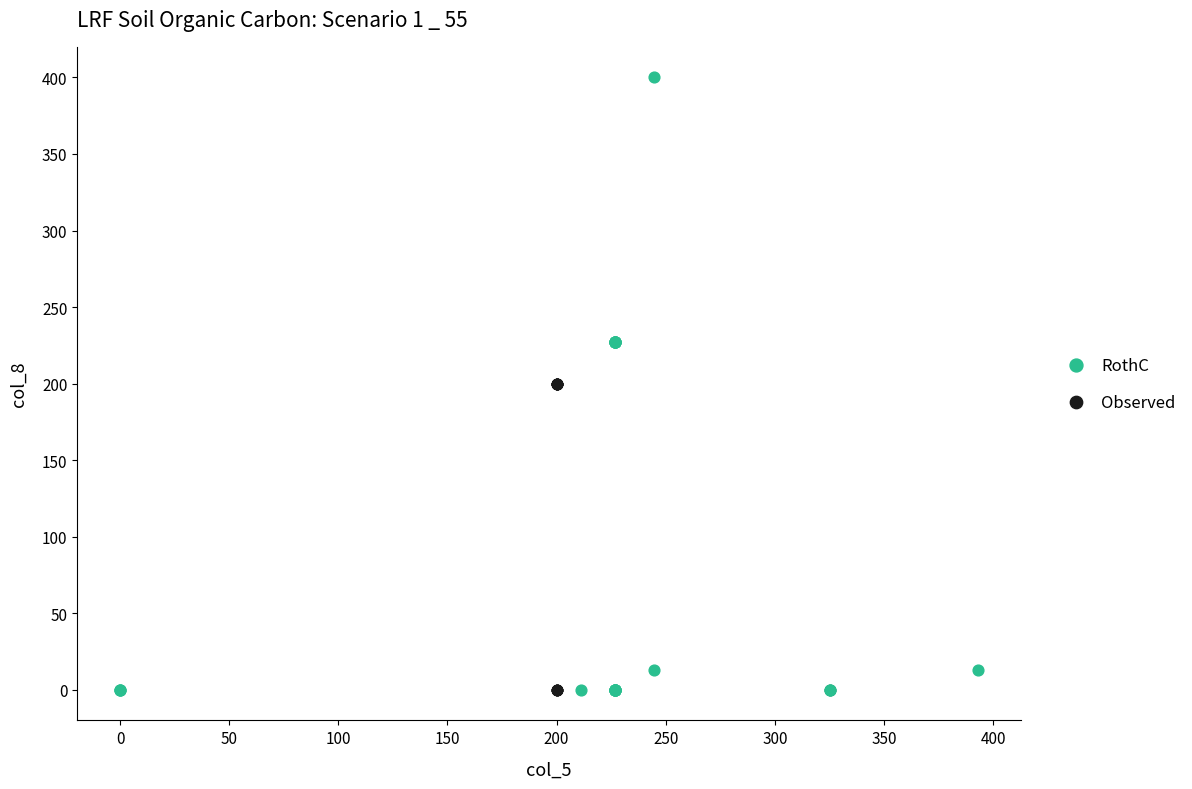

Which series contains the highest Y value?

RothC